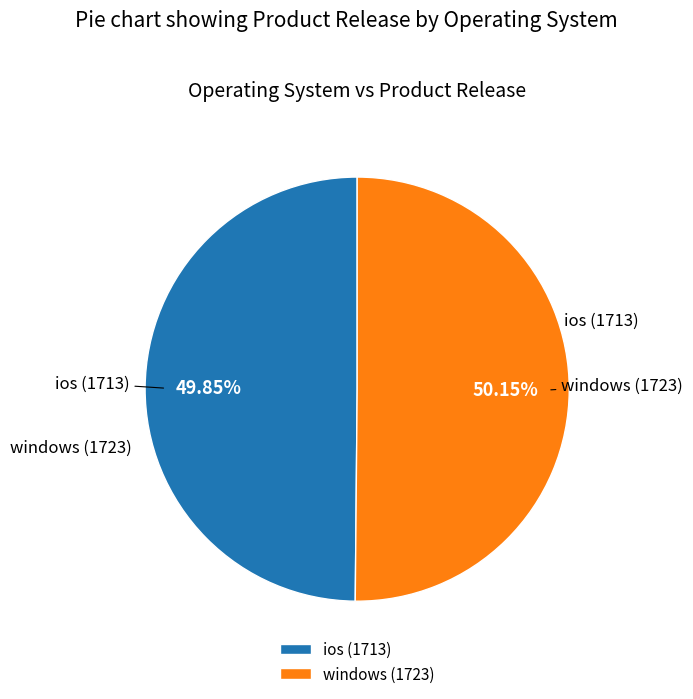

How many slices are in this pie chart?

2